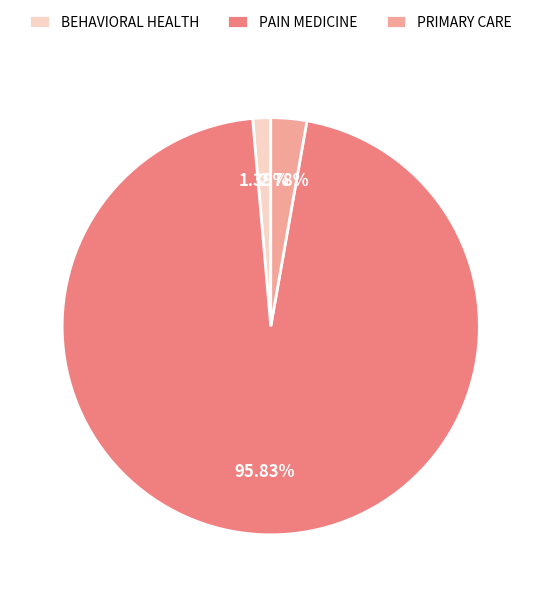

To the nearest percent, what is the difference between the largest and smallest slice percentages?

94%